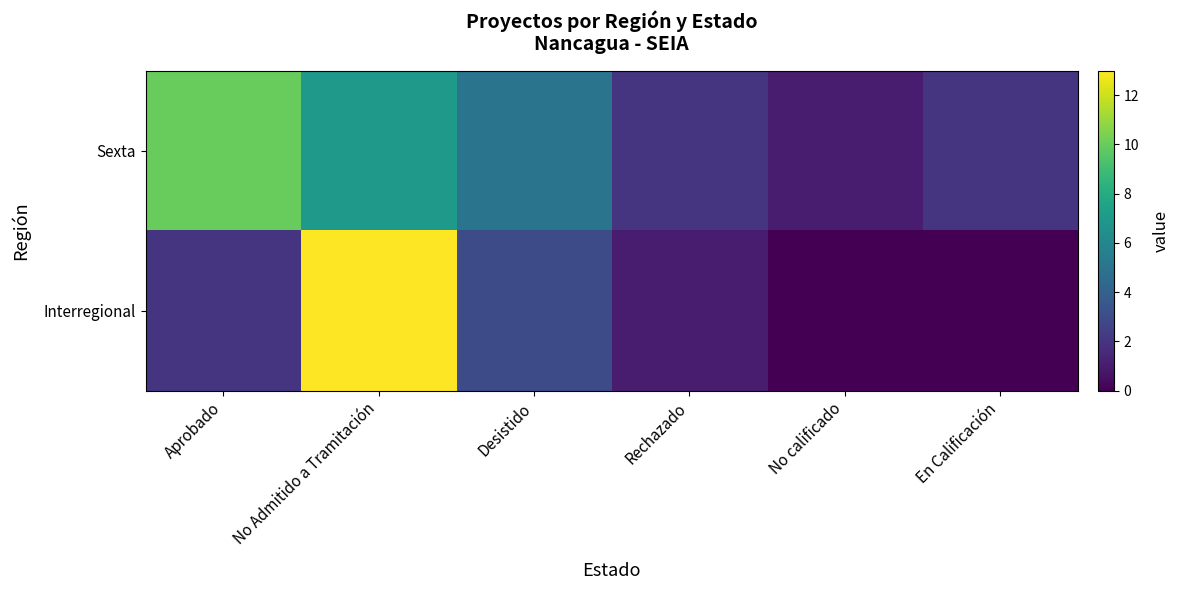

Reading left to right, list all the values displayed in this chart.

Aprobado: 10	2
No Admitido a Tramitación: 7	13
Desistido: 5	3
Rechazado: 2	1
No calificado: 1	0
En Calificación: 2	0